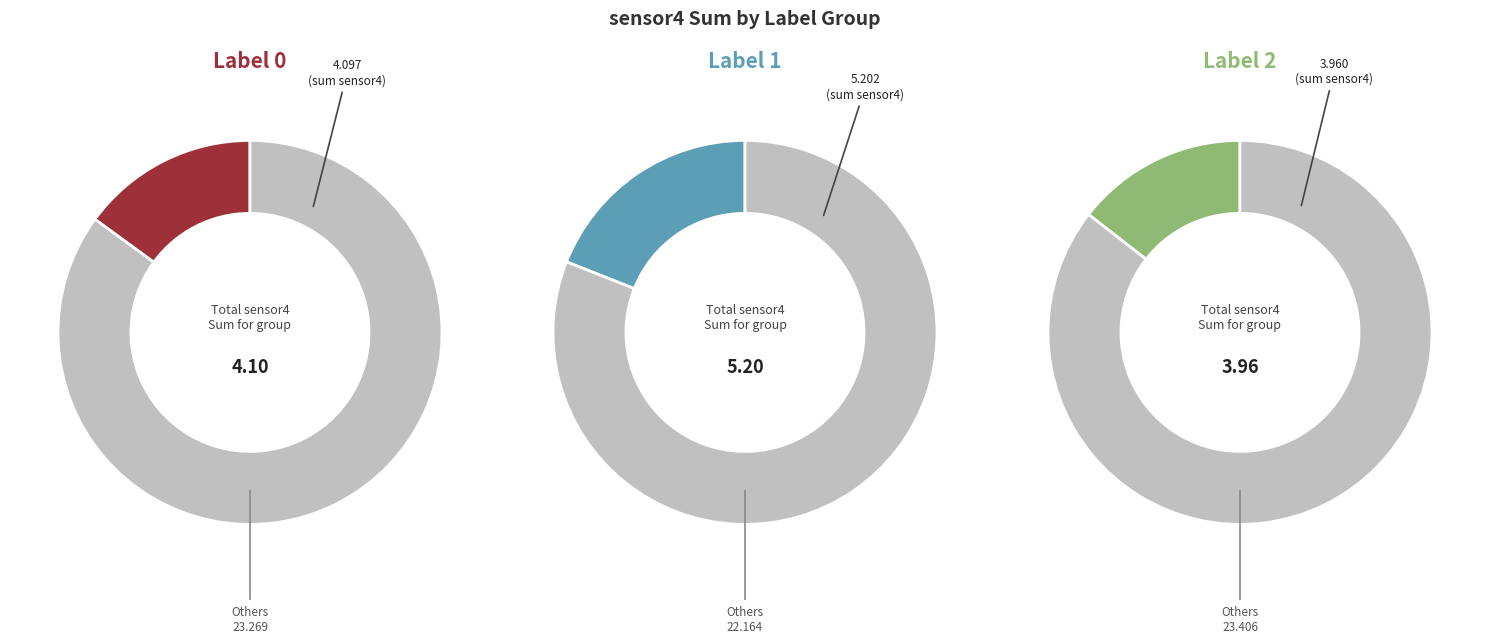

Which category has the smallest portion of the pie?

Label 2